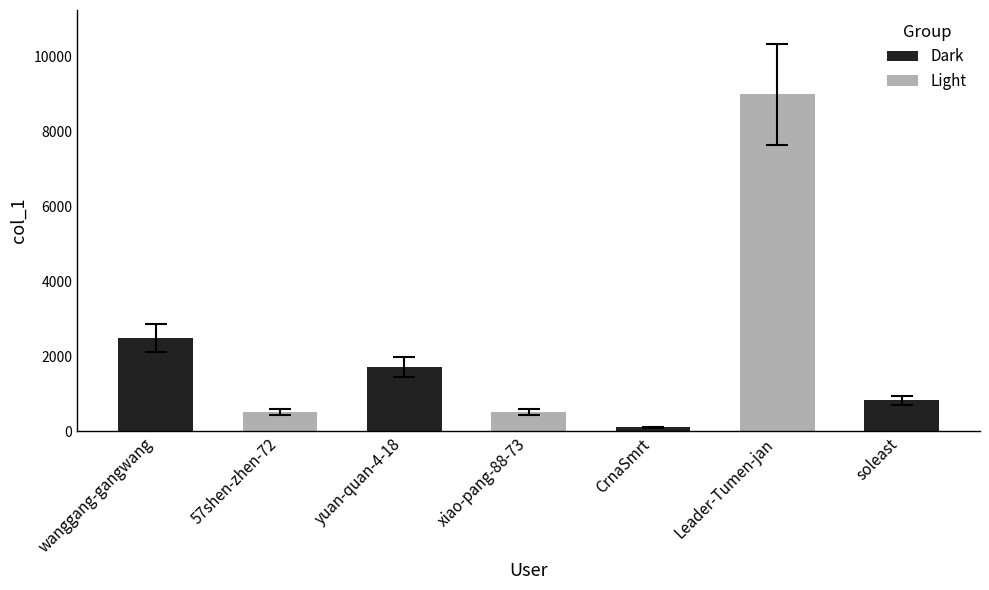

The chart shows a value of 828 at soleast. True or false?

True